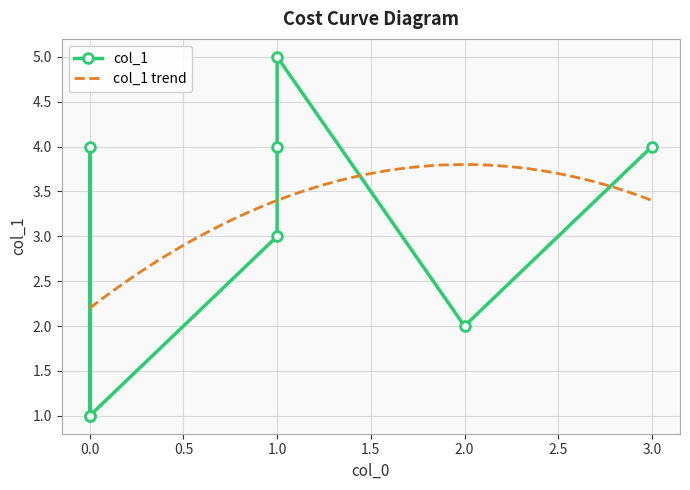

Which label corresponds to the largest value in the chart?

1